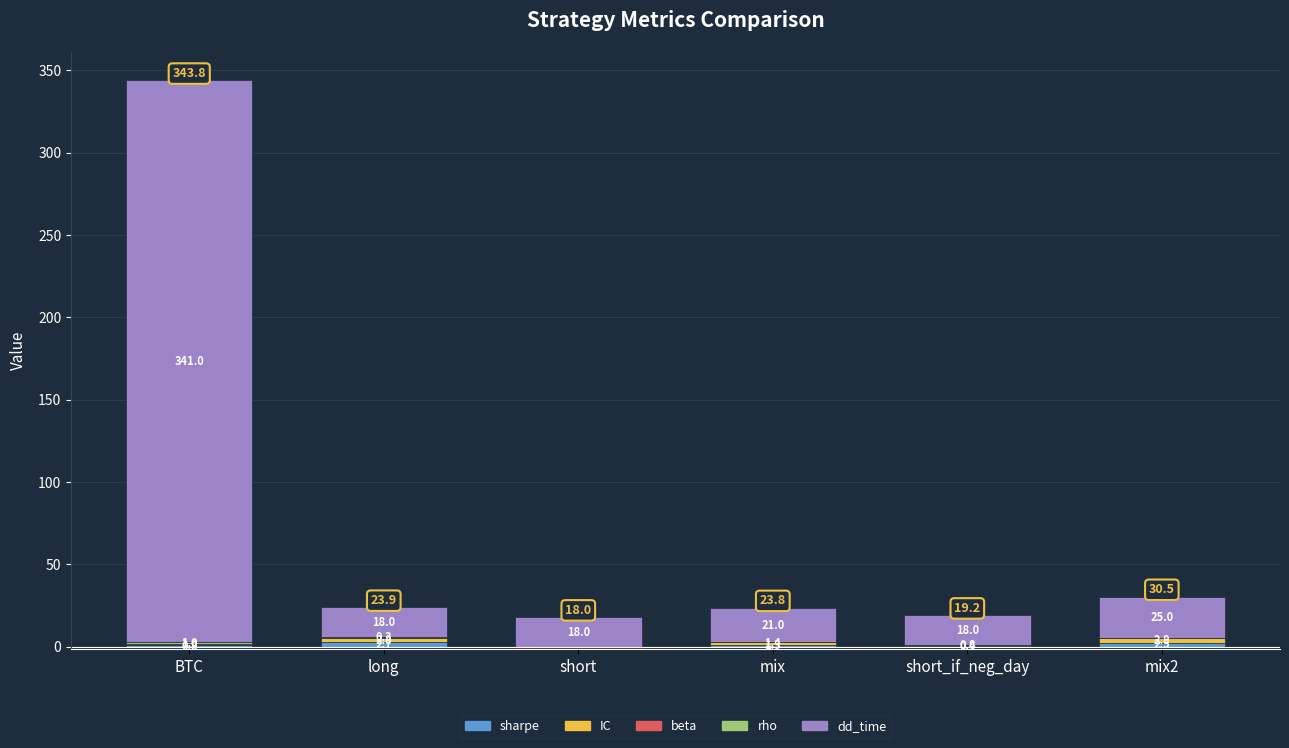

How many categories are shown in the chart?

6